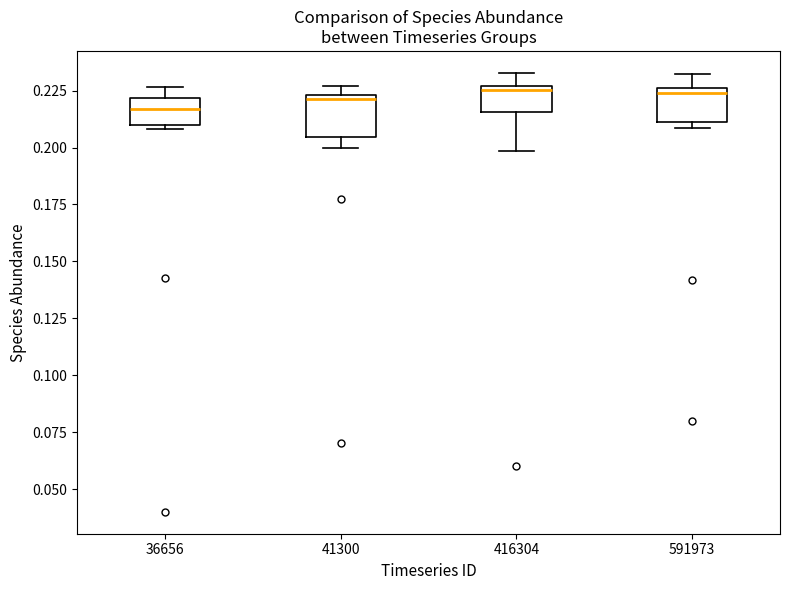

Where is the lower edge of the box at x = 41300 on the y-axis? The values are not printed on the chart, so give them approximately, as read against the axis.

0.205